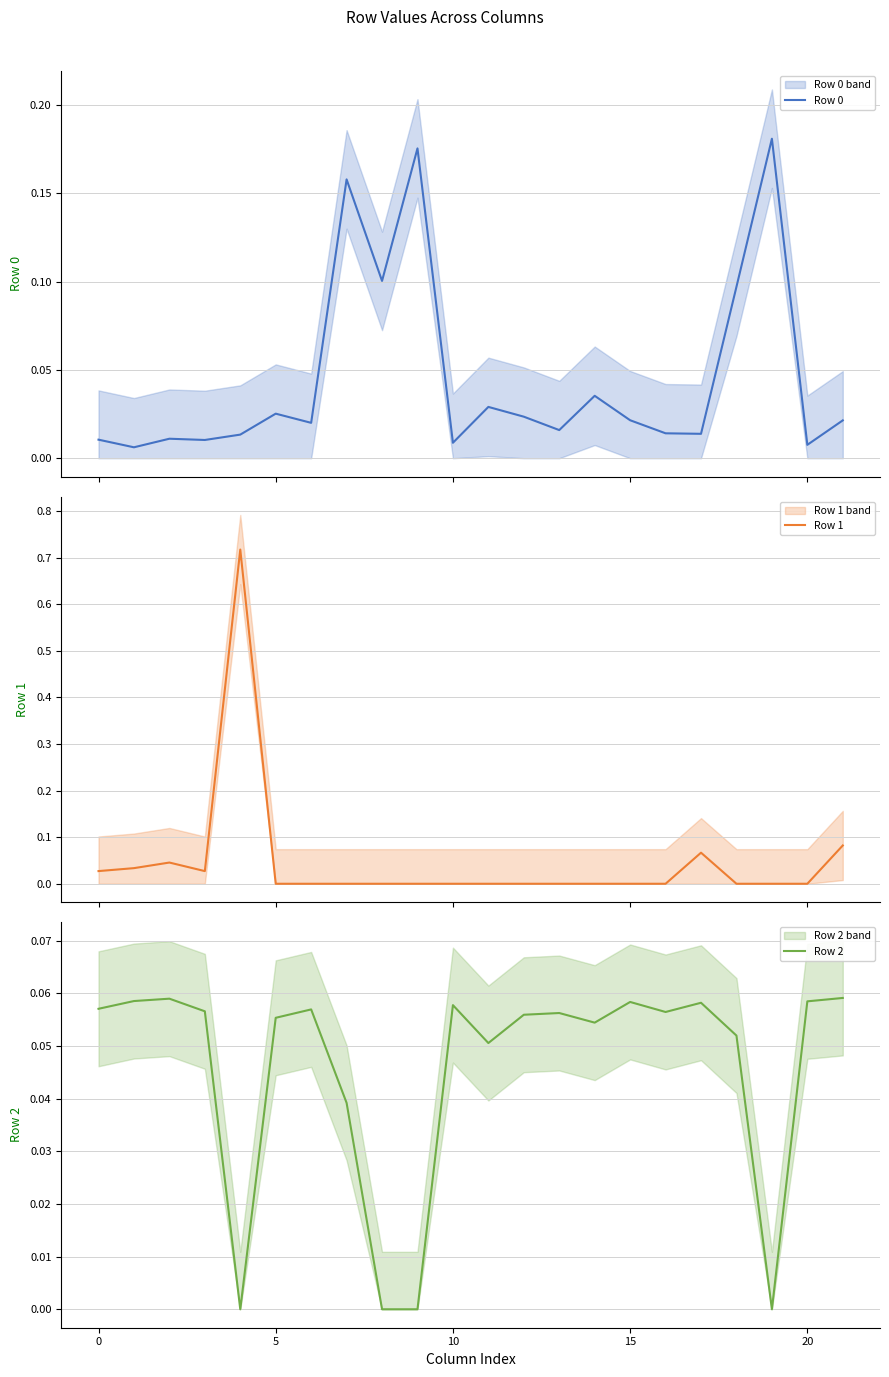

Which has a higher value, 8 or 20?

8